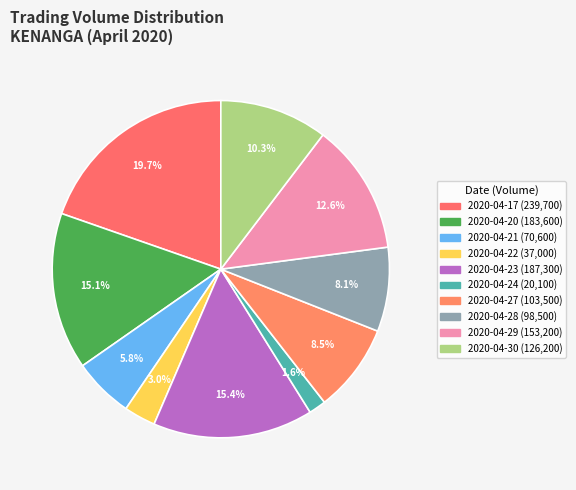

Count the number of slices in the pie.

10